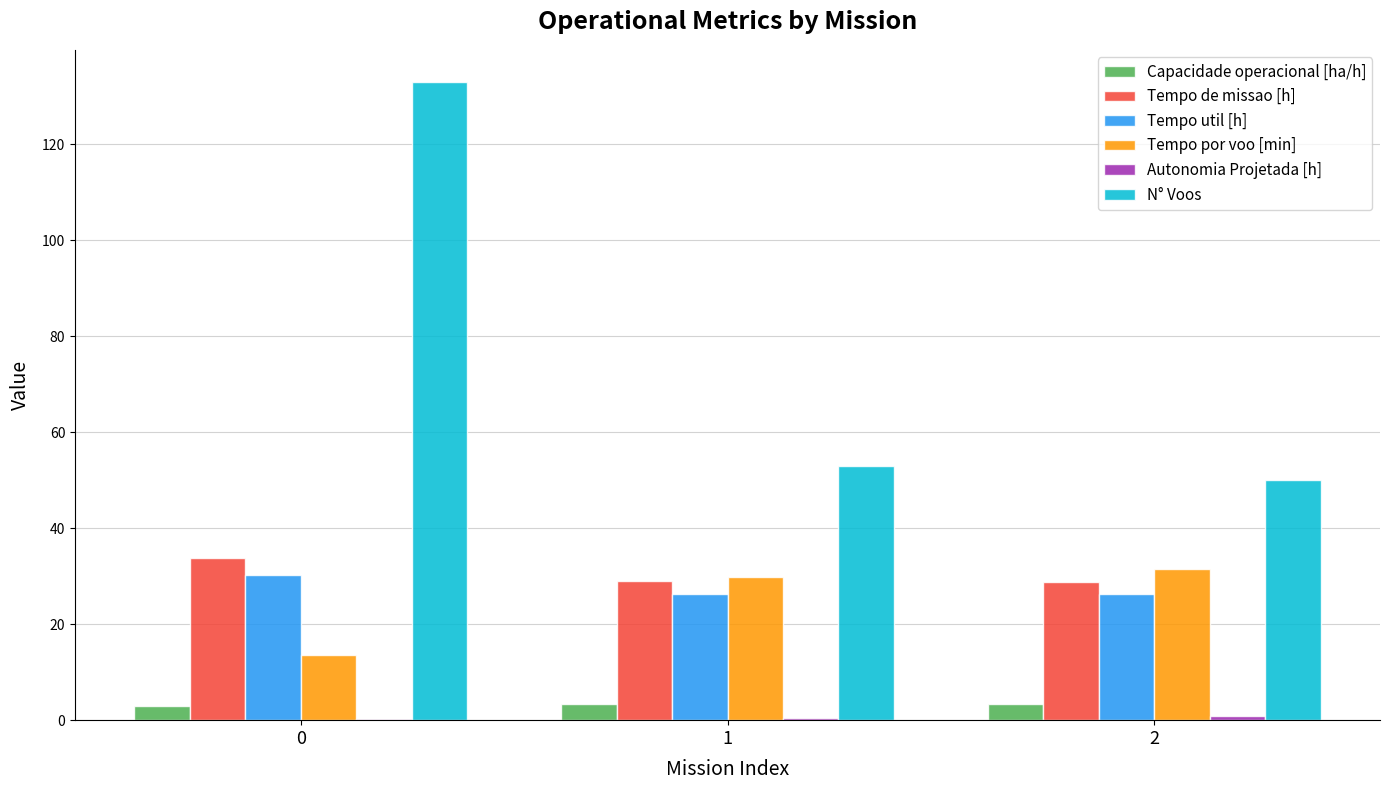

Are the bars horizontal?

No